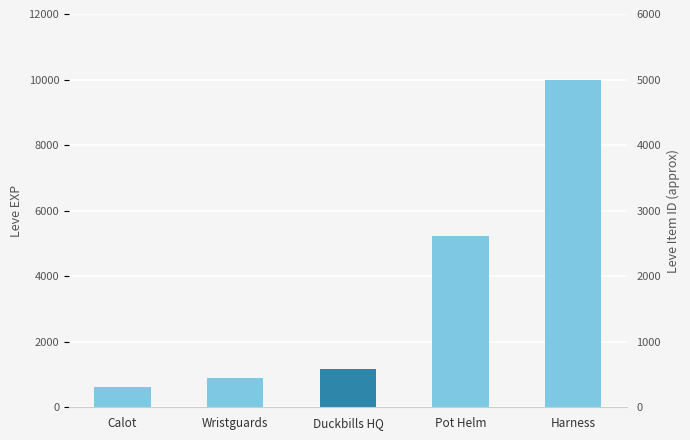

At which label does the data first exceed 1160?

Pot Helm